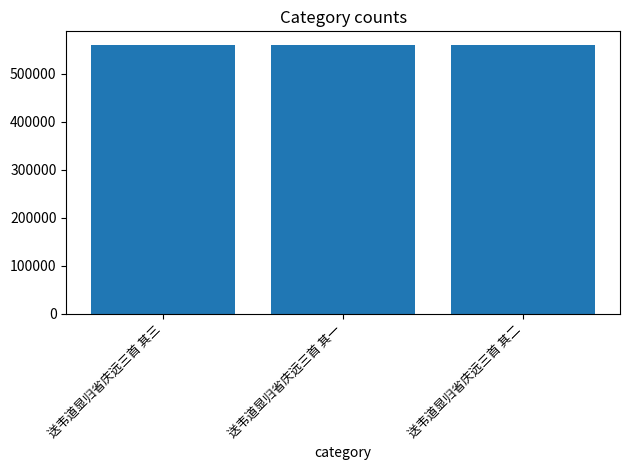

Where does the data first go above 559910?

送韦道显归省庆远三首 其三